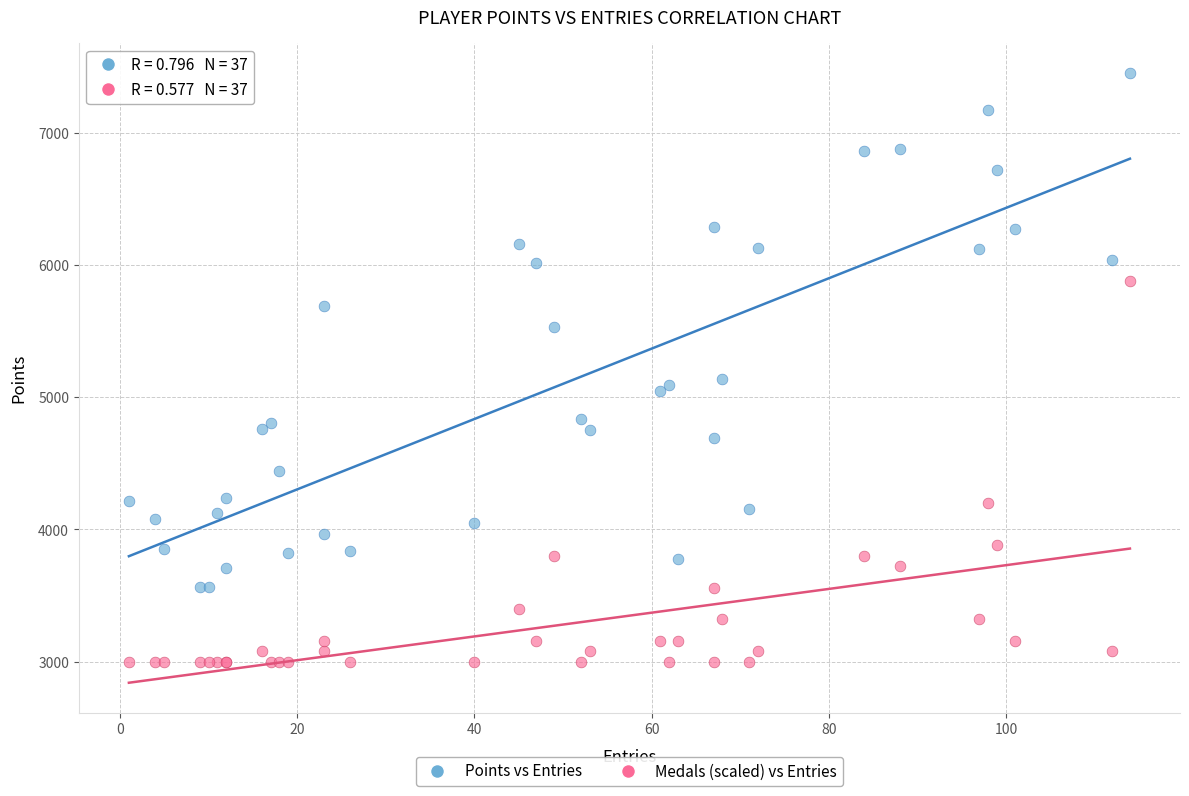

Which series contains the highest Y value?

Points vs Entries